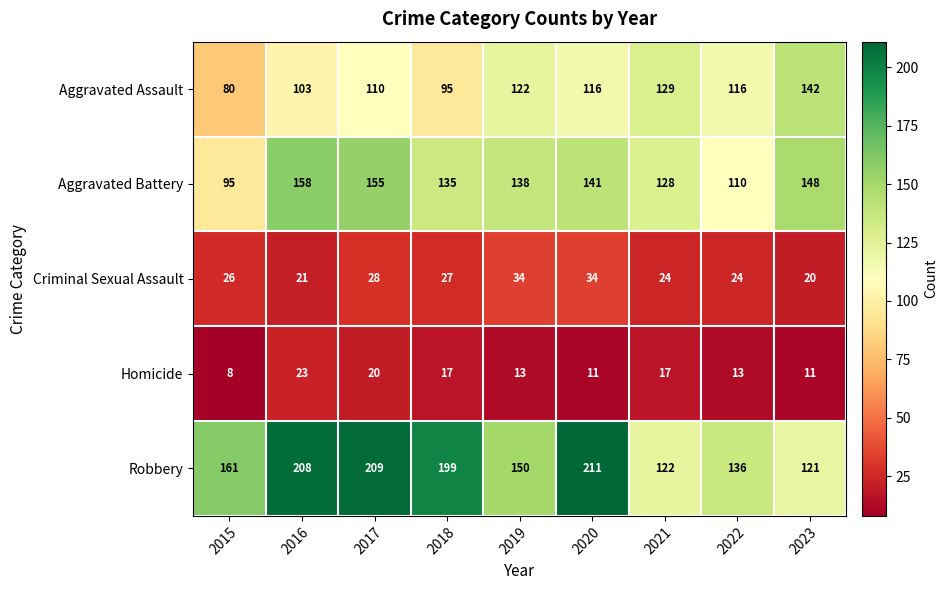

What is the sum of all Homicide values?

133